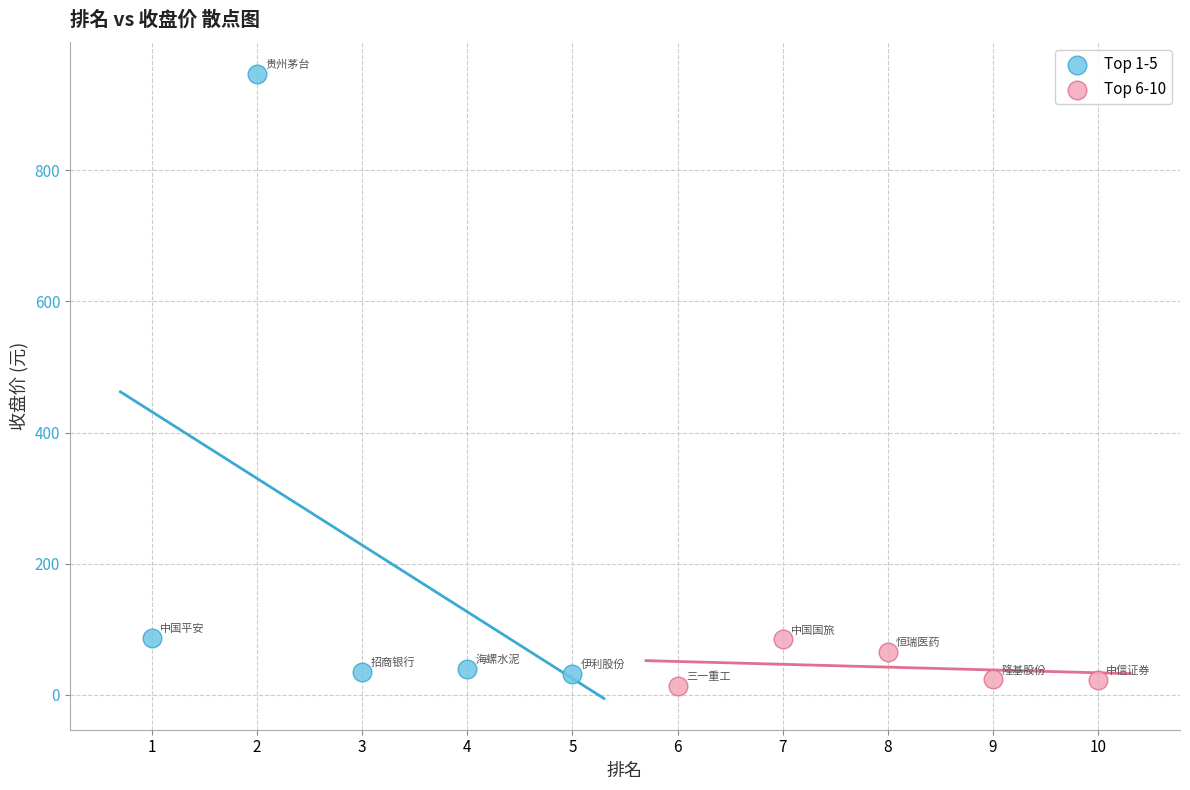

What are all the series names shown in the legend?

Top 1-5, Top 6-10